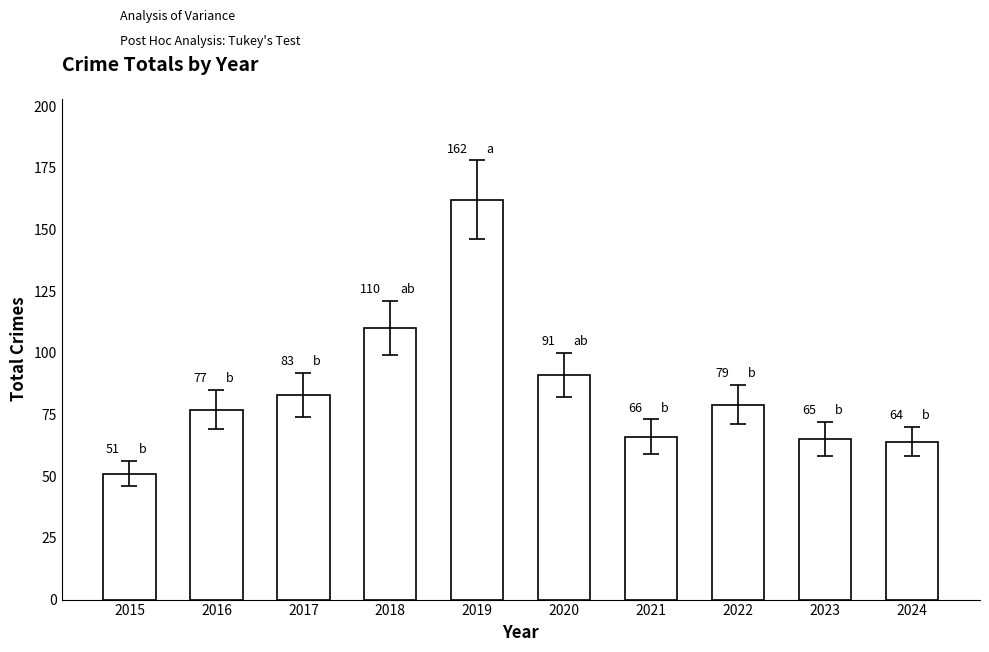

List the labels in order of value, largest first.

2019, 2018, 2020, 2017, 2022, 2016, 2021, 2023, 2024, 2015